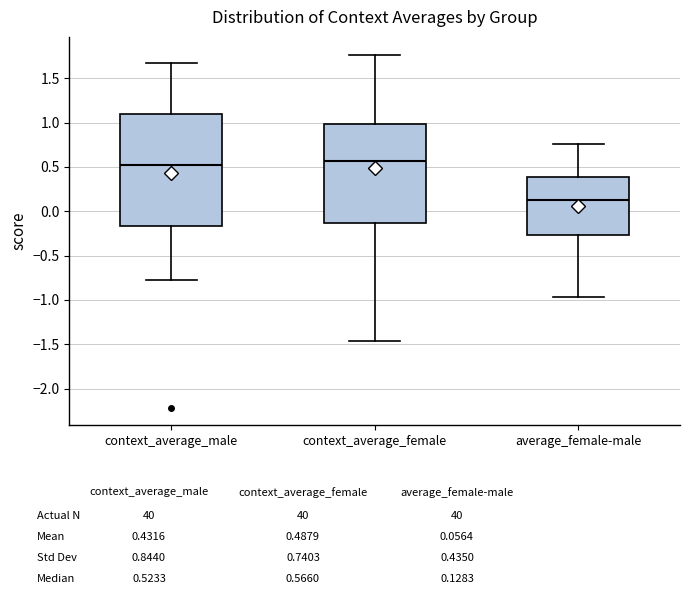

Comparing the boxes themselves (not the whiskers), which one is the tallest?

context_average_male